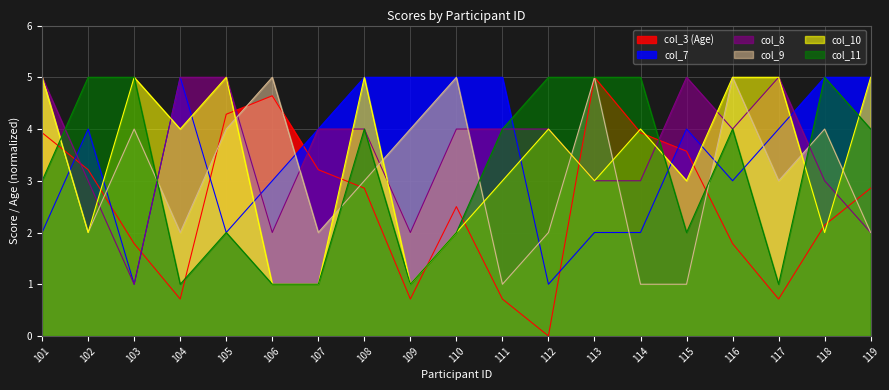

At which category is the sum across all series the highest?

101